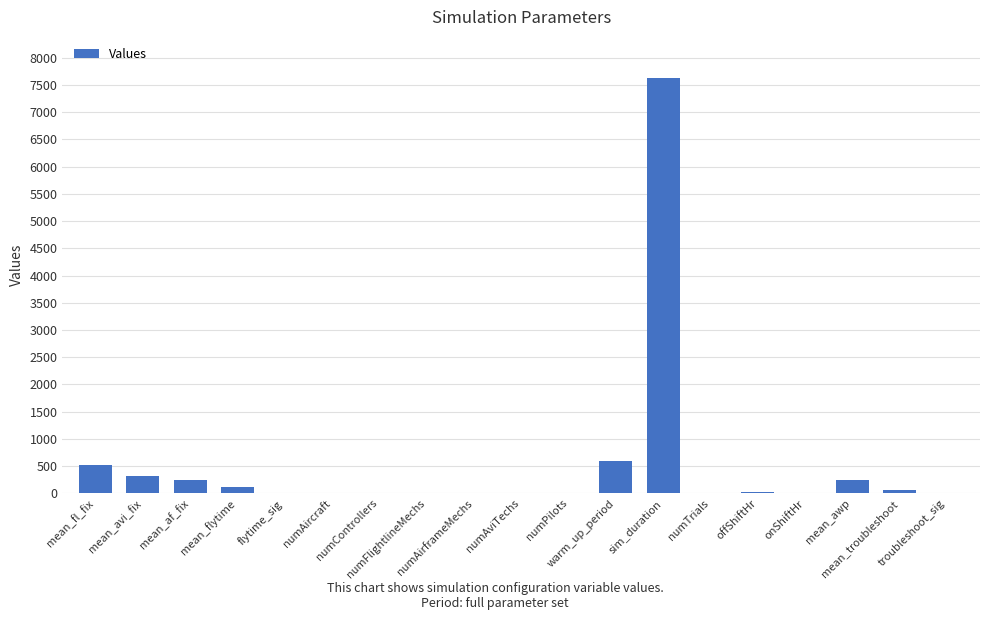

What is the sum of all values?

9834